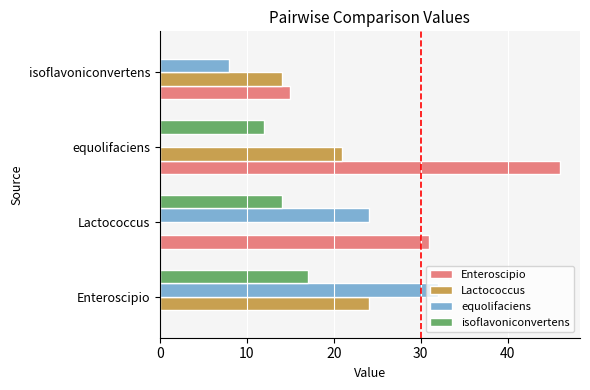

The isoflavoniconvertens series shows 24 at Lactococcus. True or false?

False